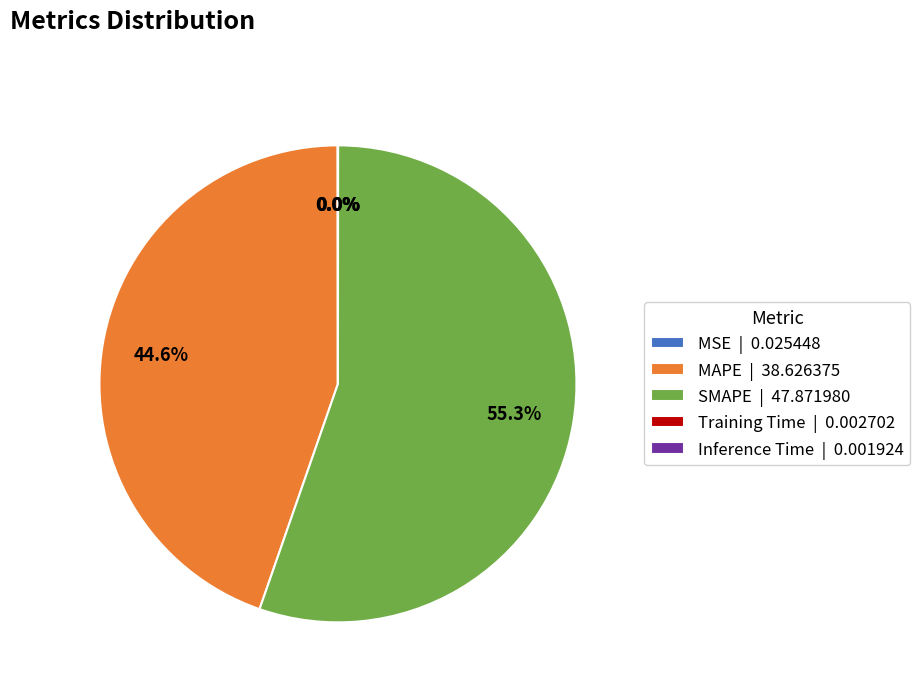

Does any single category account for the majority?

Yes